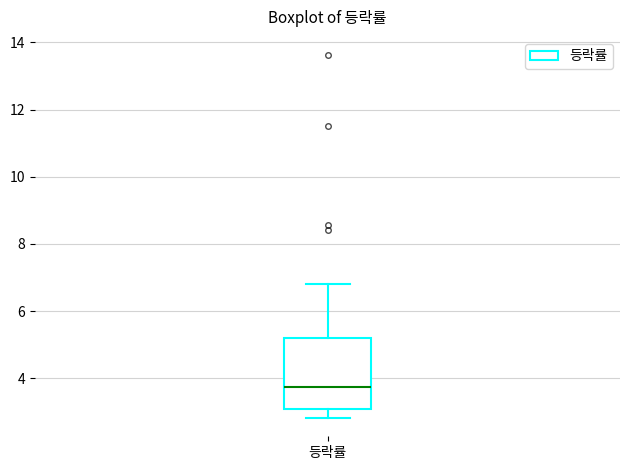

Transcribe this box plot: give where the median line is, the range the box spans, and where the two whiskers end, as read against the y-axis. The values are not printed on the chart, so give them approximately, as read against the axis.

median 3.8, box 3.0 to 5.2, whiskers 2.8 to 6.8